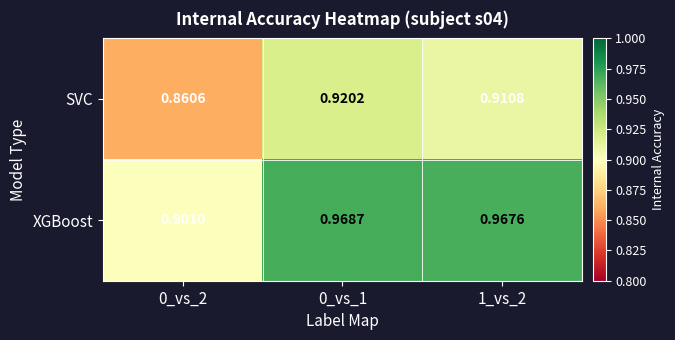

Which series has the largest total across all categories?

XGBoost